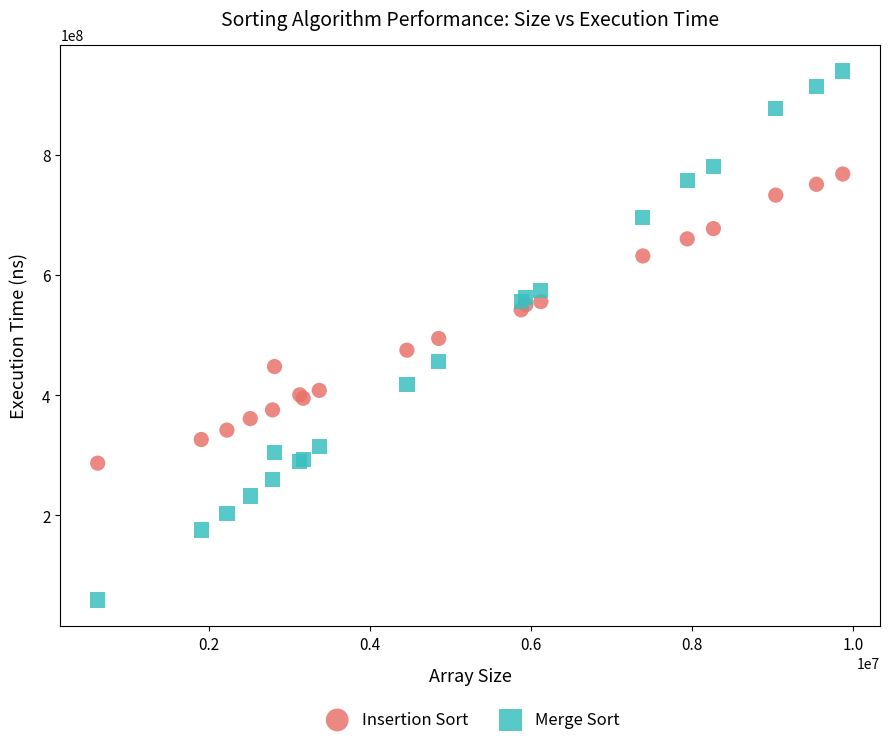

Which series reaches the minimum Y coordinate?

Merge Sort